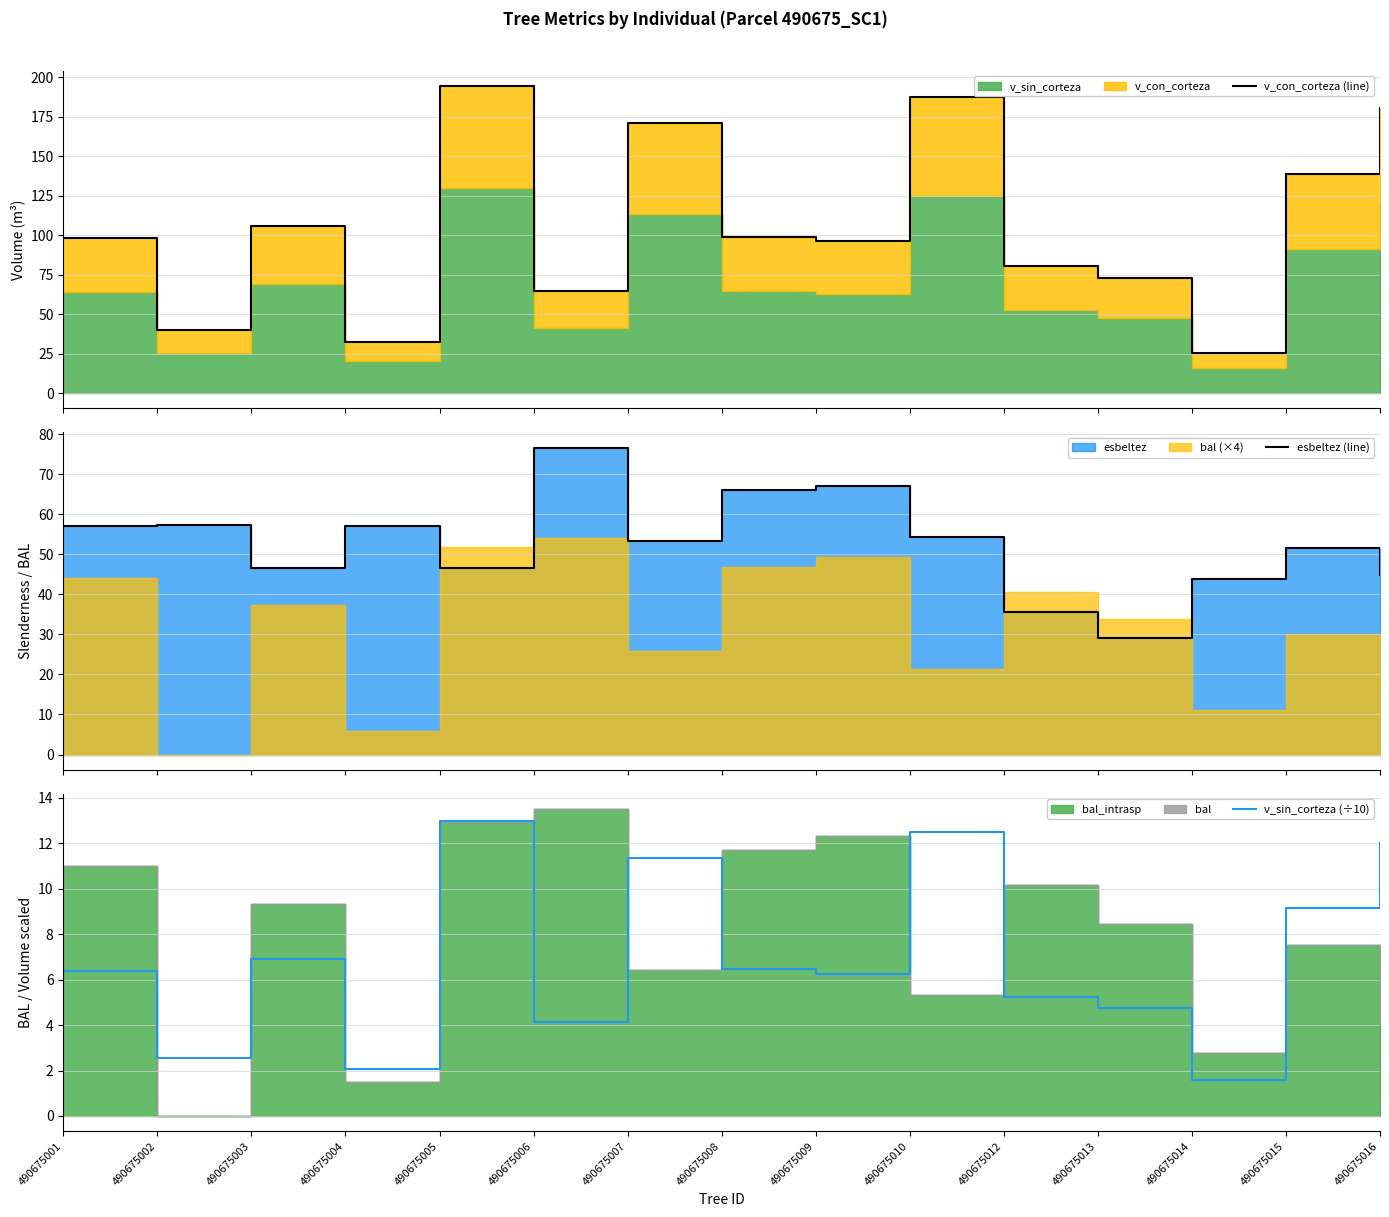

At which category does v_sin_corteza (÷10) reach its first local peak?

490675003